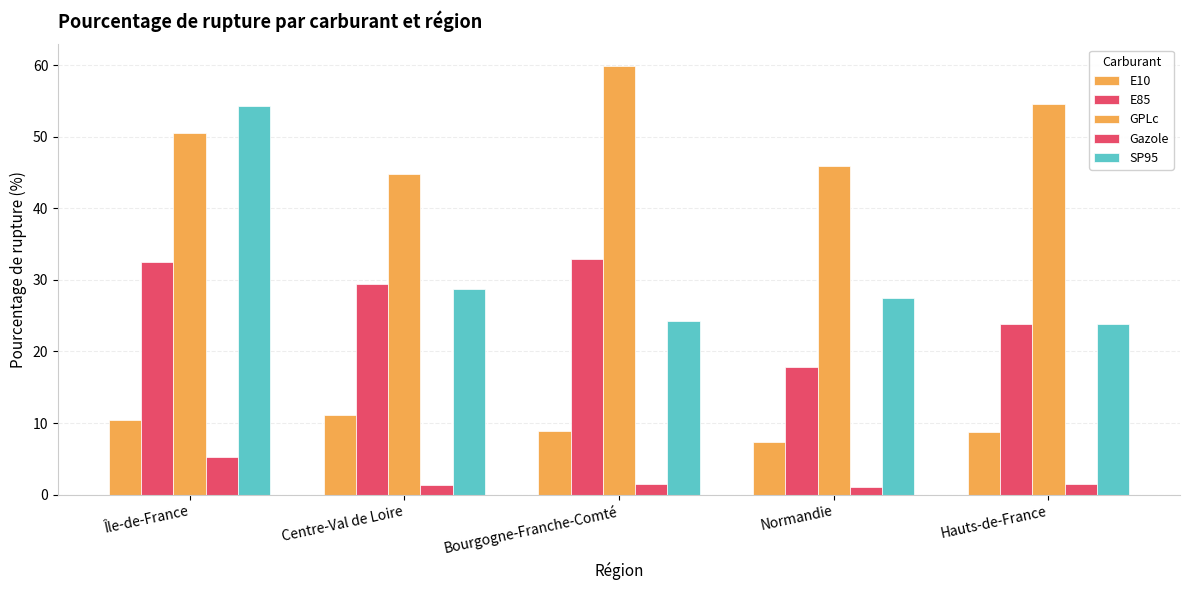

How many data points does each series have?

5